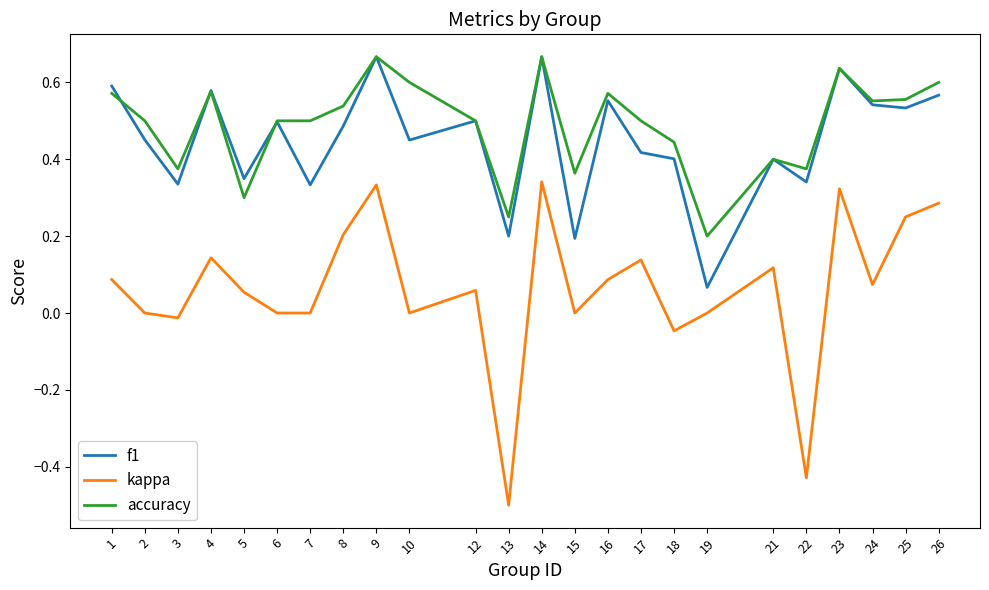

What is the sum of the f1 values at 6 and 1?

1.1